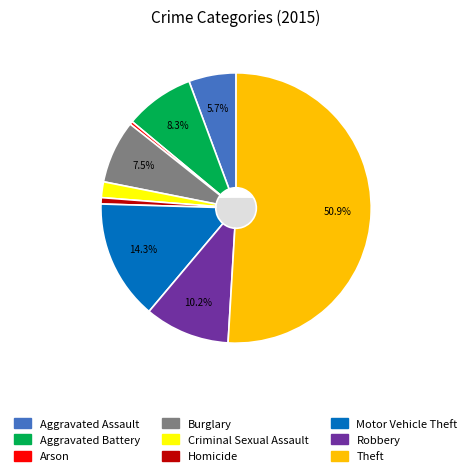

Which slice represents more than half of the pie?

Theft